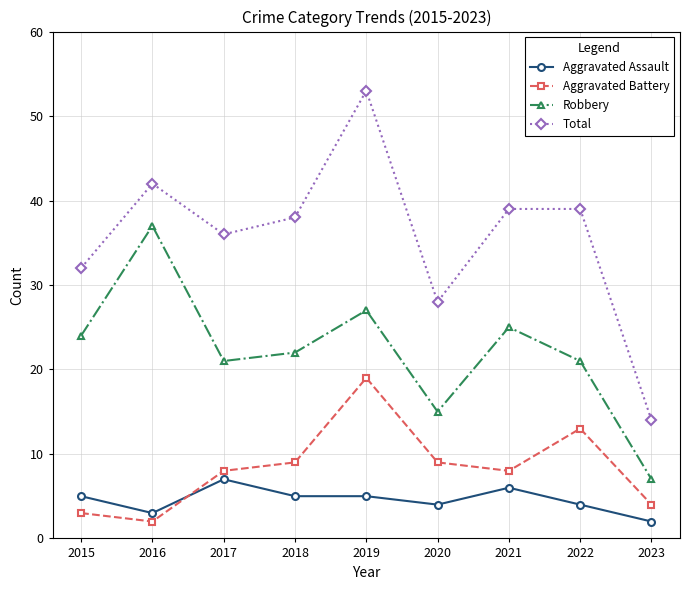

Which series changed the most between 2018 and 2019?

Total